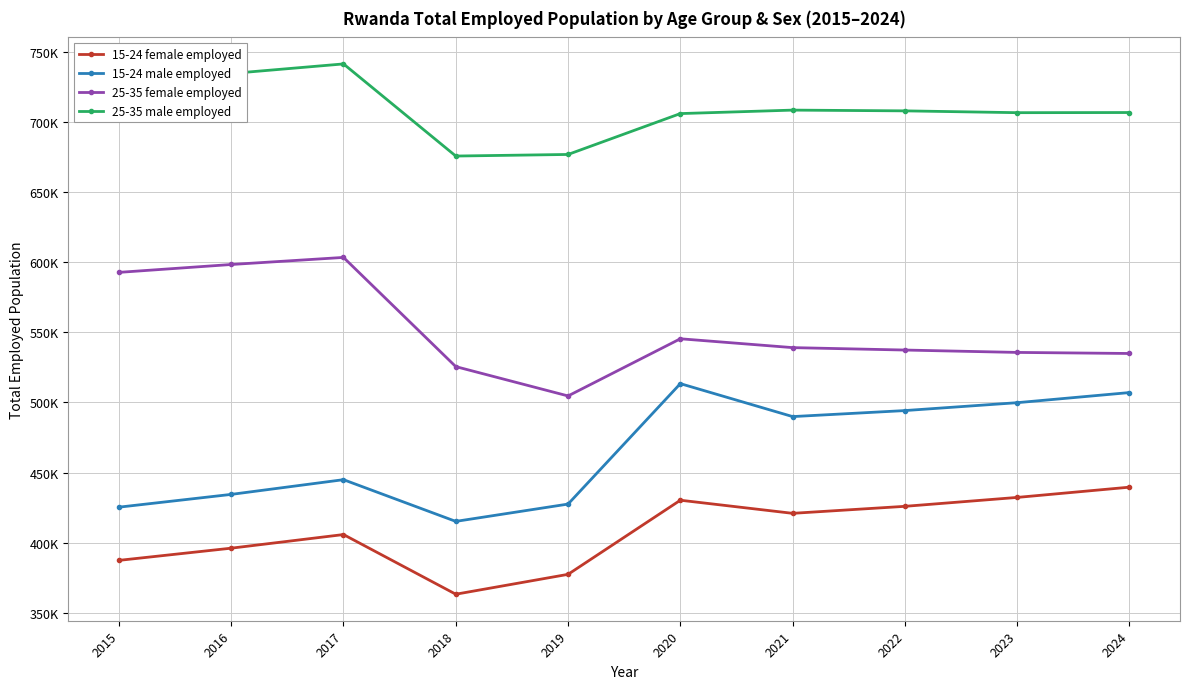

Reading left to right, extract all data points from this chart.

15-24 female employed: 387443.4	396133.7	405846.9	363316.4	377484.3	430318.2	420967.7	425961.2	432313.3	439621.0
15-24 male employed: 425368.8	434469.8	444961.6	415230.5	427568.6	513413.3	489929.5	494216.0	499842.6	507054.6
25-35 female employed: 592726.8	598340.4	603387.6	525551.1	504644.8	545394.6	539089.6	537363.9	535669.8	534912.6
25-35 male employed: 728630.9	734493.7	741312.9	675649.6	676775.4	705912.2	708385.5	707852.0	706556.8	706666.8